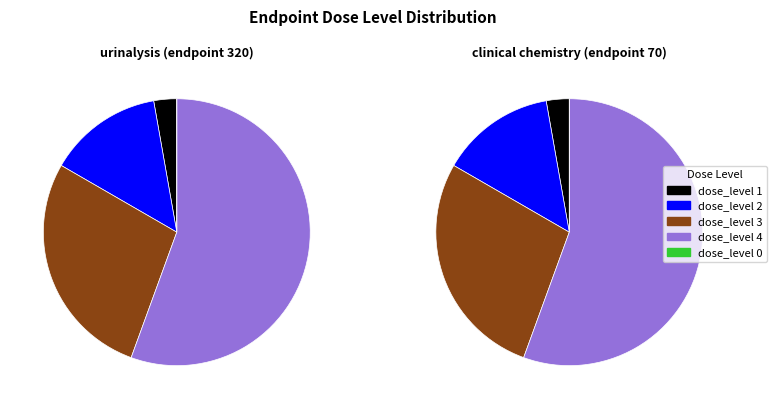

What is the largest slice in the pie chart?

dose_level 4